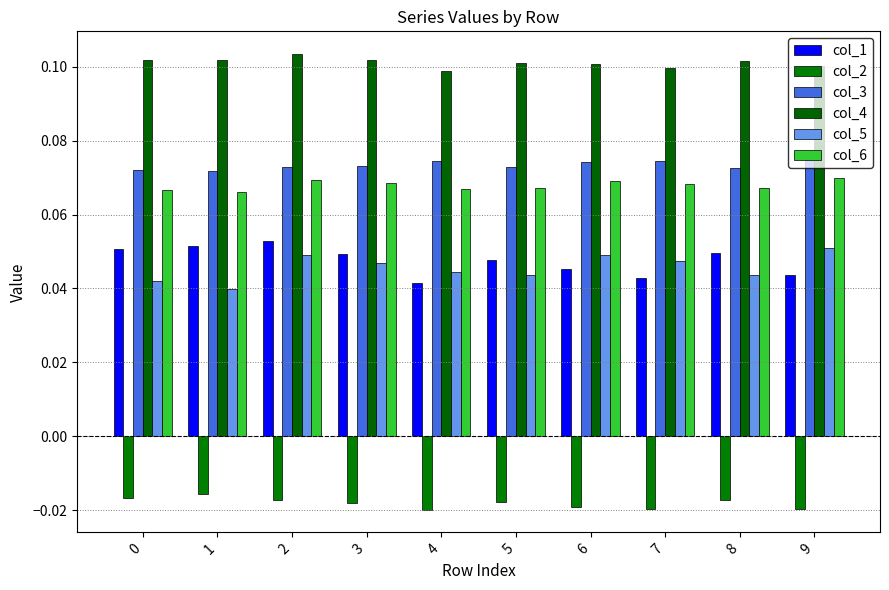

How many bars are there in each group?

6